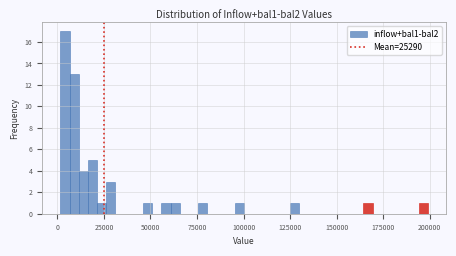

Around what value on the x-axis is the tallest bar? Give the approximate position of its centre, as read against the axis.

5000